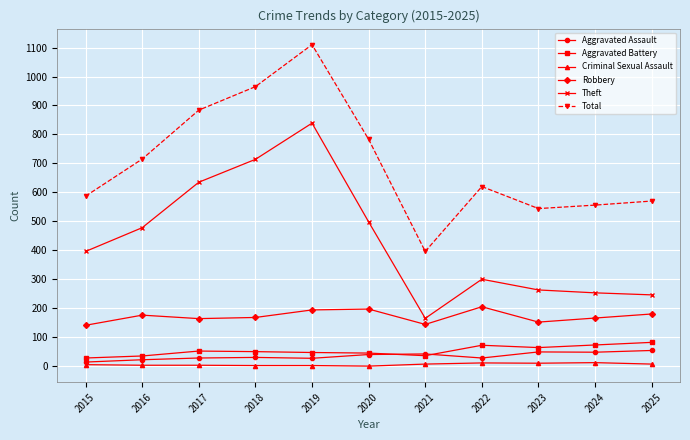

True or false: Criminal Sexual Assault has a value of 2 at 2019.

True